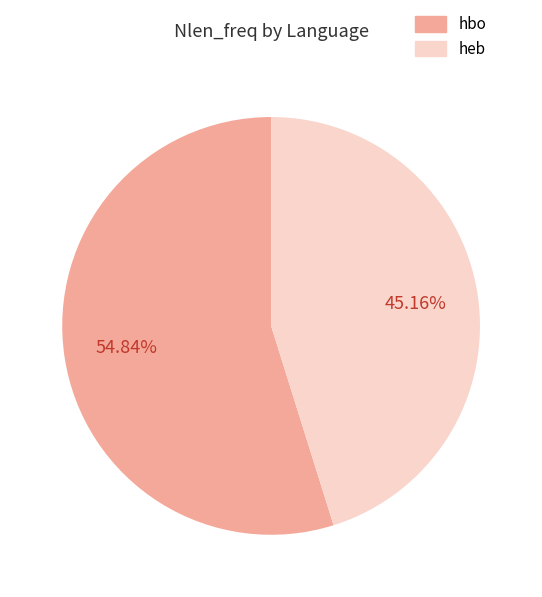

Is it true that hbo is 55% of the pie?

True